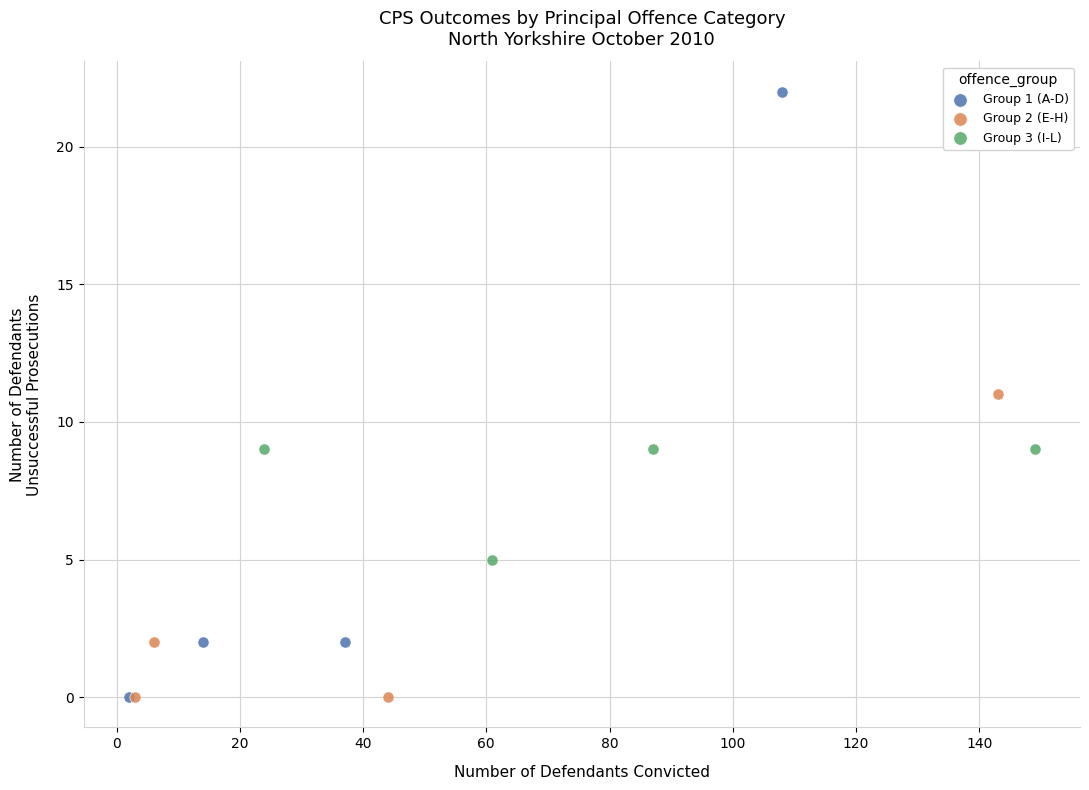

Which series contains the highest Y value?

Group 1 (A-D)